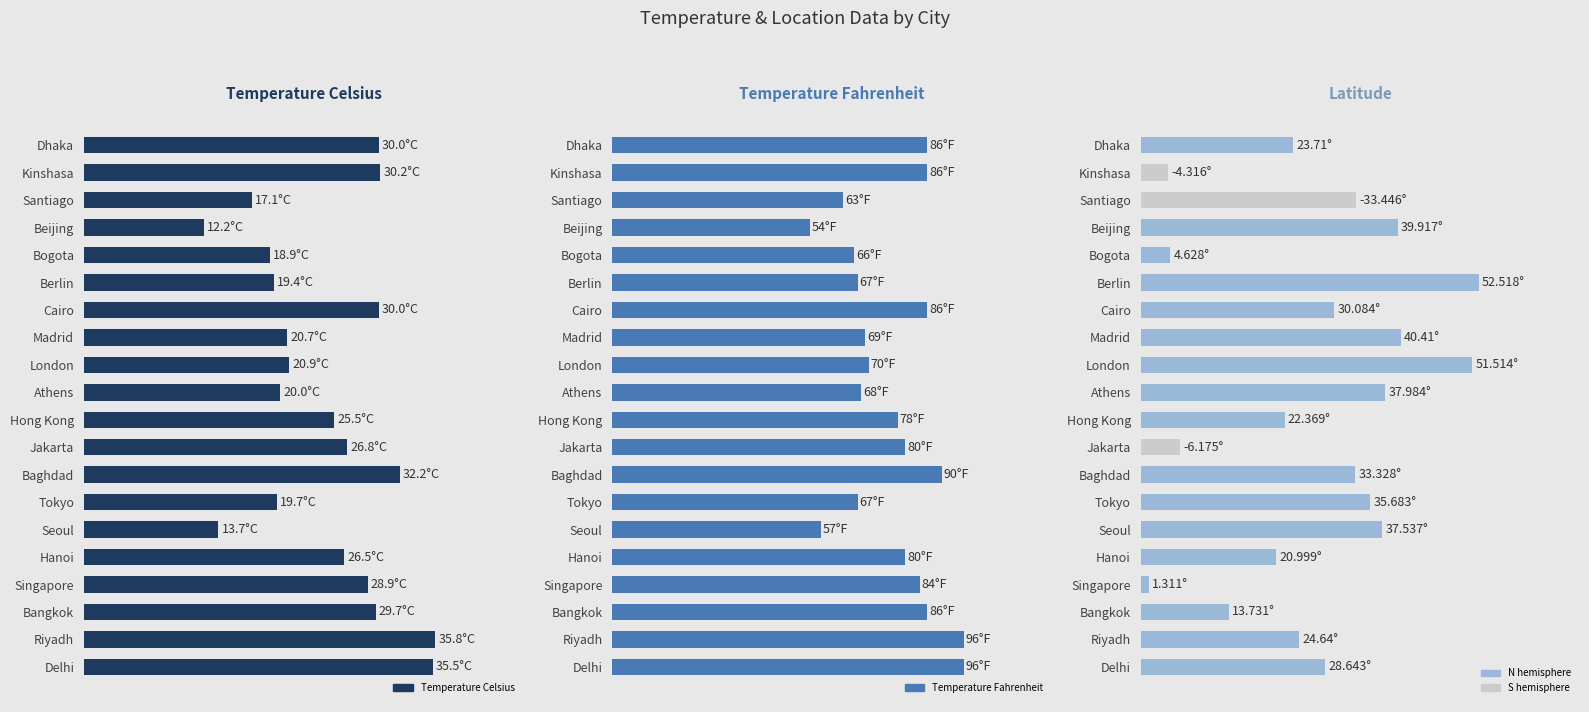

Which series has the largest total across all categories?

Temperature Fahrenheit